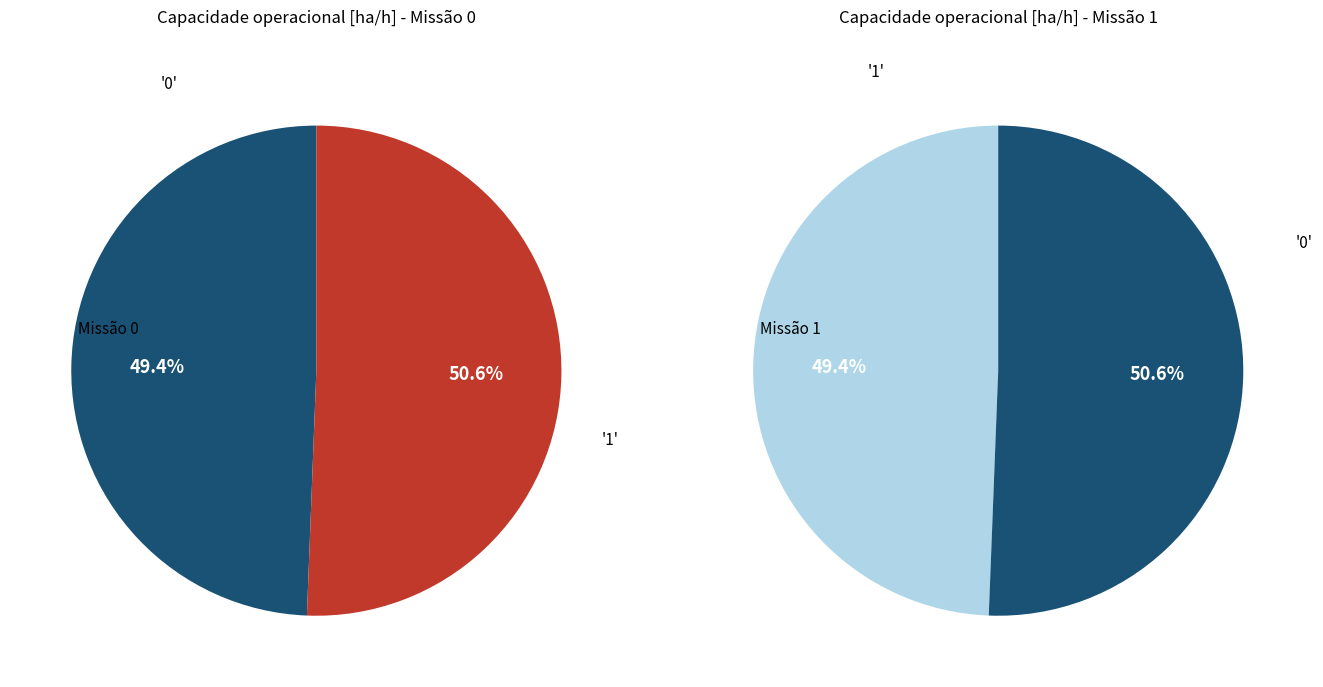

To the nearest percent, what is the combined percentage of 0 and 1?

100%